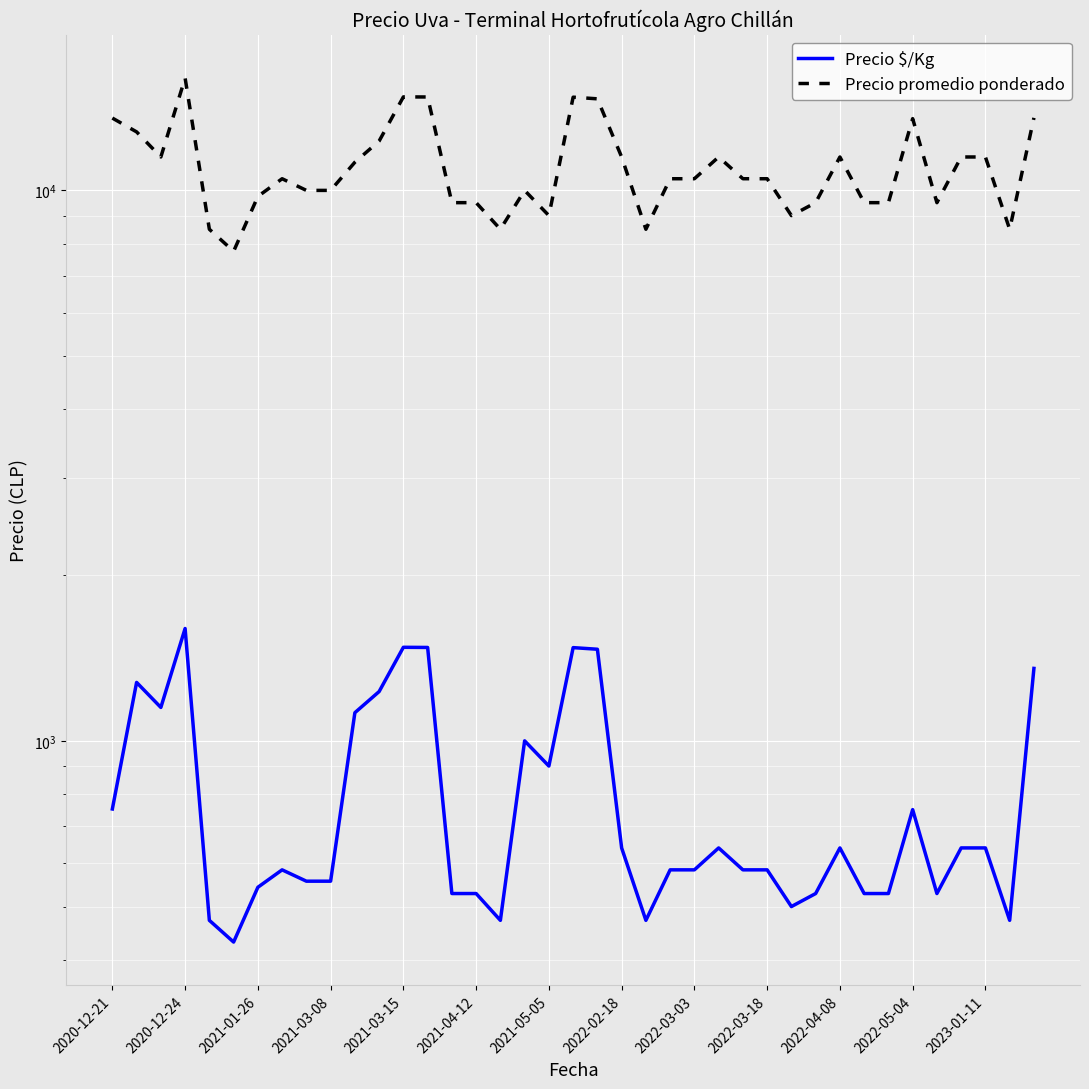

At 2021-01-26, list the series in order from largest to smallest.

Precio promedio ponderado, Precio $/Kg